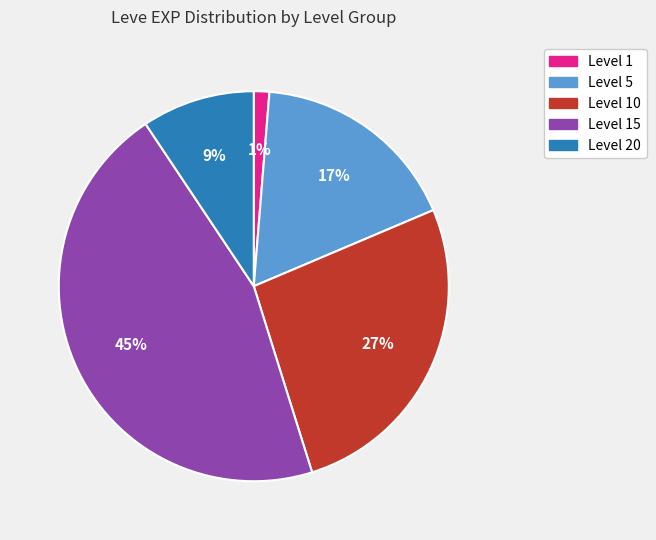

What is the largest slice in the pie chart?

Level 15